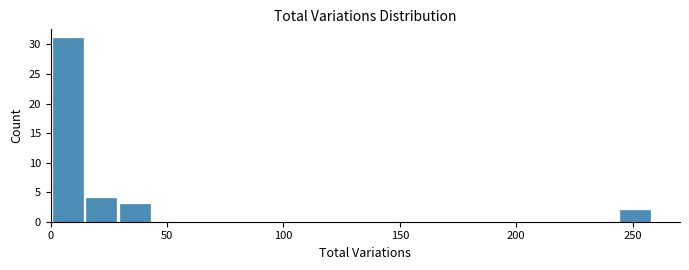

Read against the x-axis, roughly where is the centre of the tallest bar?

5